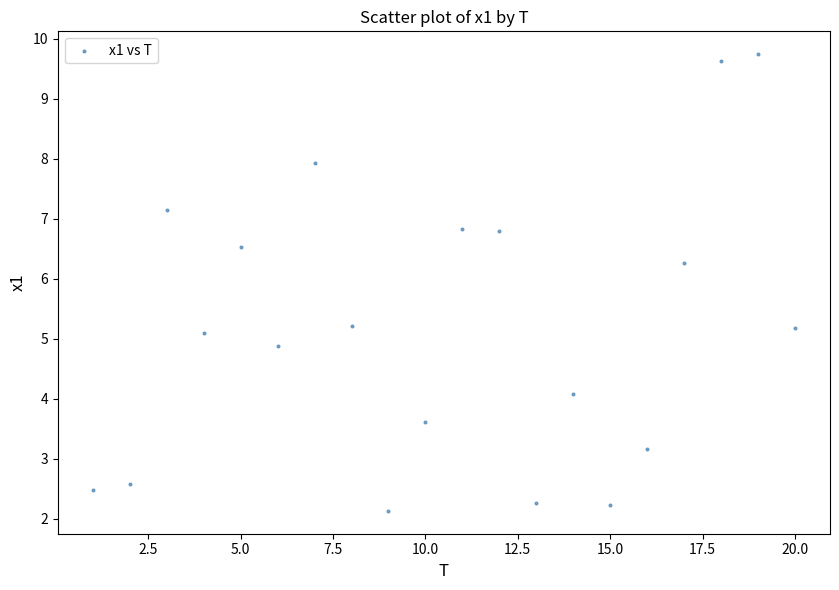

What is the range of Y values (max minus min)?

7.6